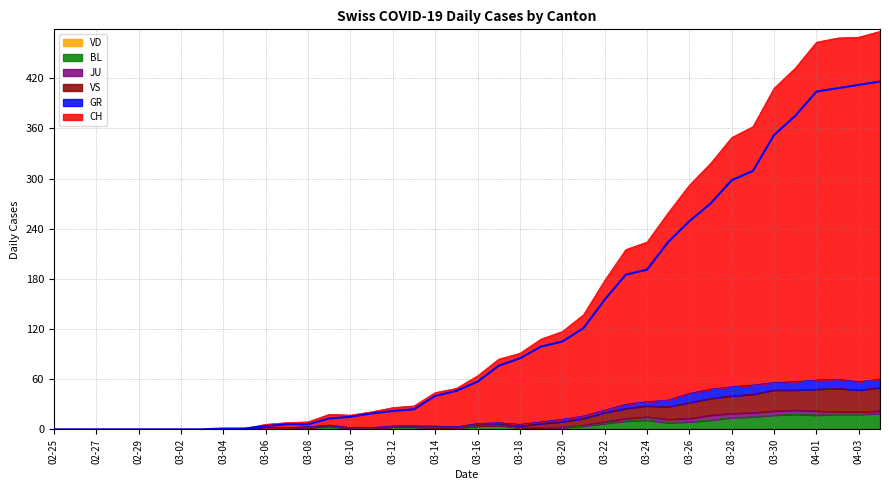

True or false: GR and BL intersect in this chart.

False